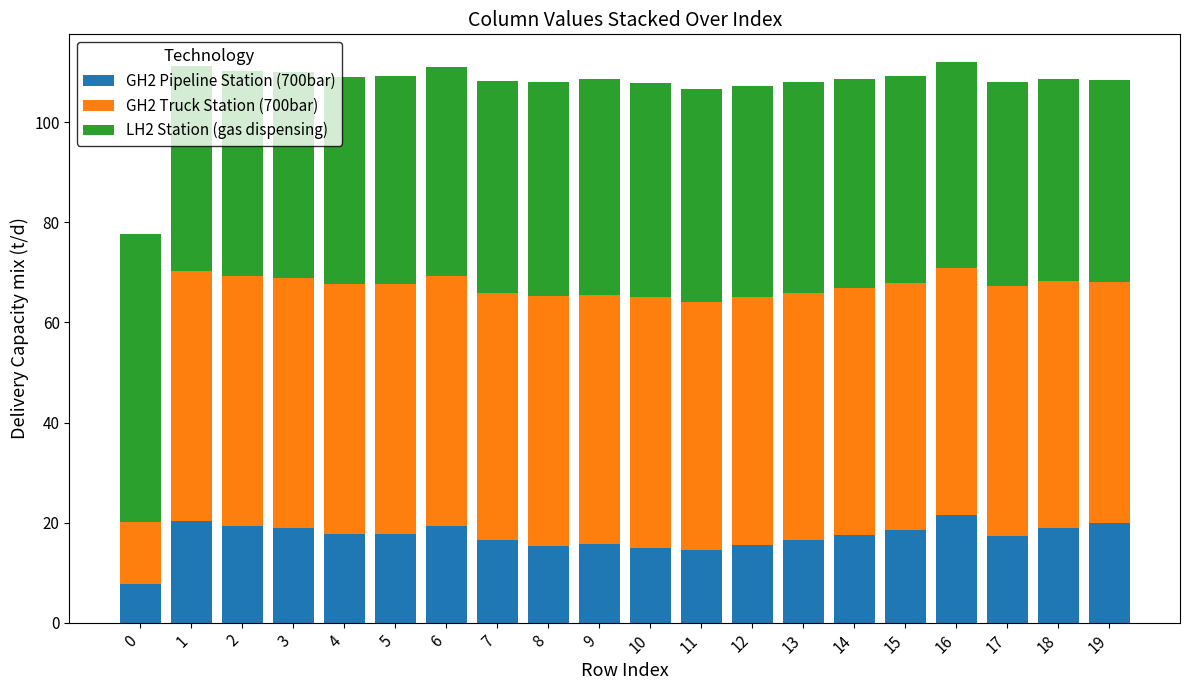

How many data points does each series have?

20